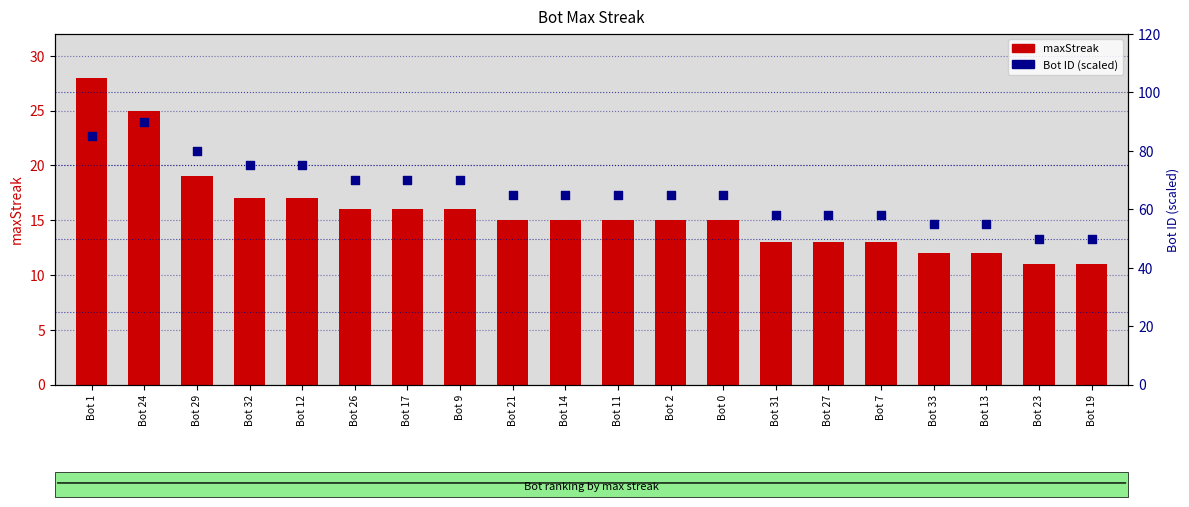

What is the total value across all series at Bot 0?

80